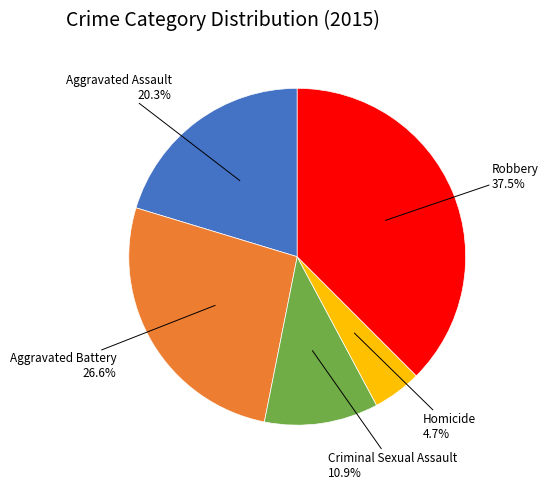

Approximately how many times larger is the value at Criminal Sexual Assault compared to Aggravated Battery?

0.4